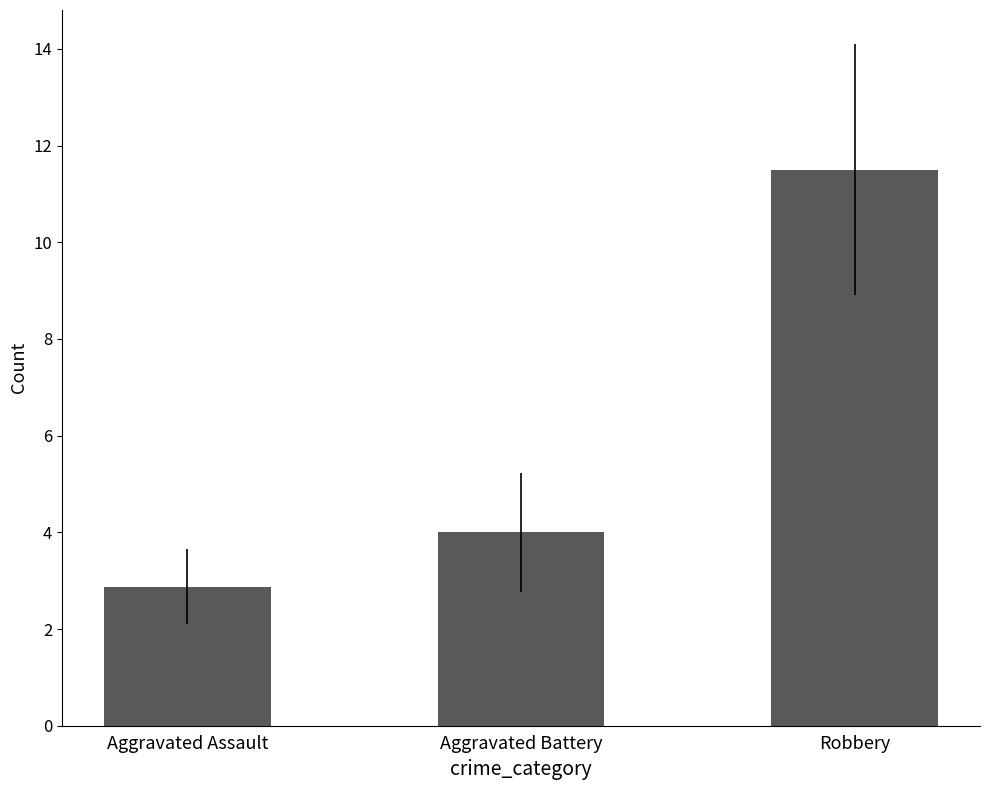

Does the chart contain stacked bars?

No